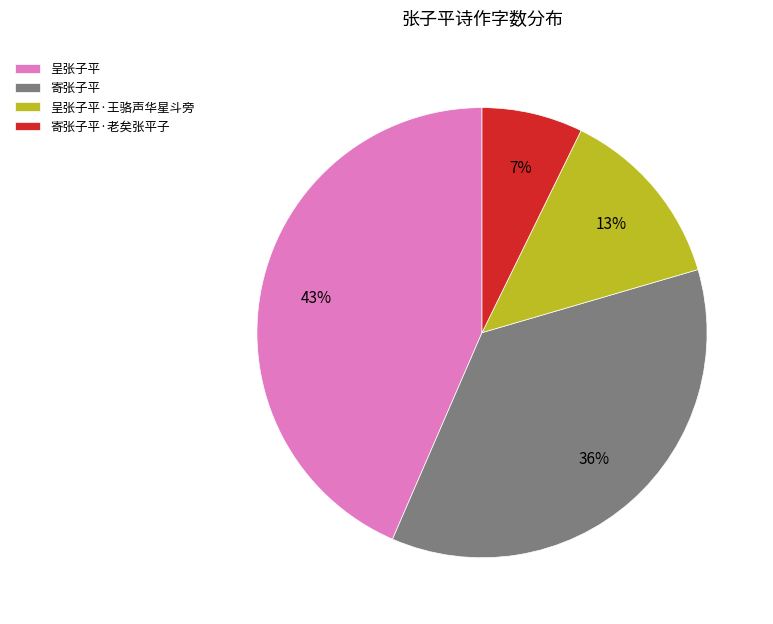

Is there a majority slice in this chart?

No